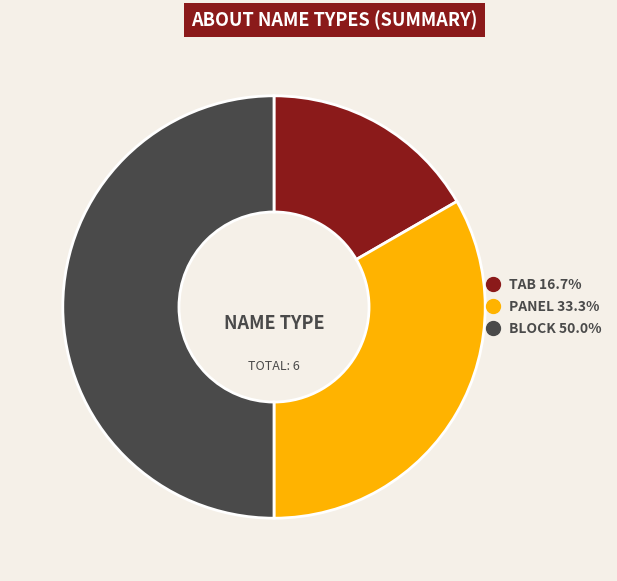

Count the number of slices in the pie.

3